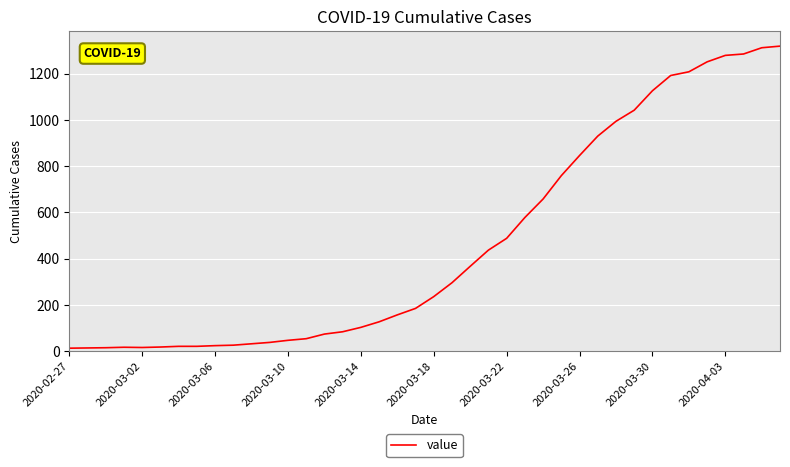

What is the difference between the maximum and minimum values?

1306